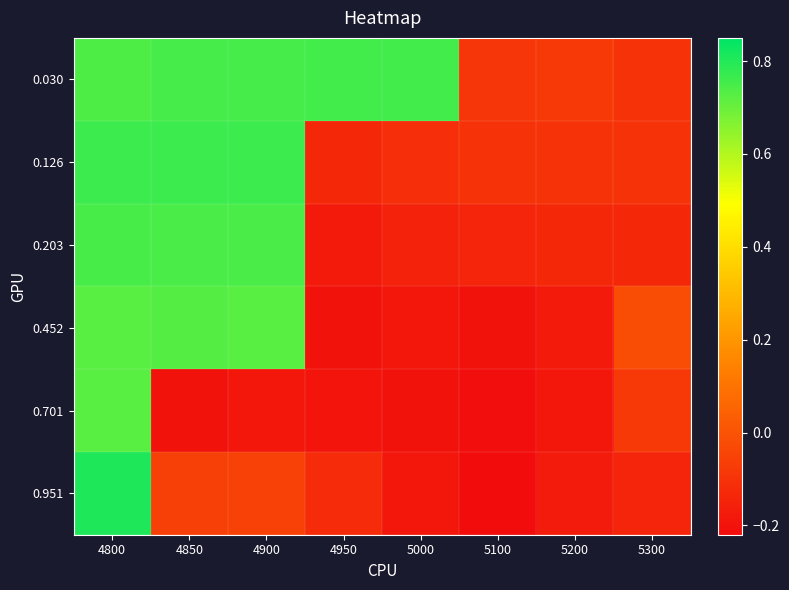

Between 4800 and 4900, which is larger?

4900